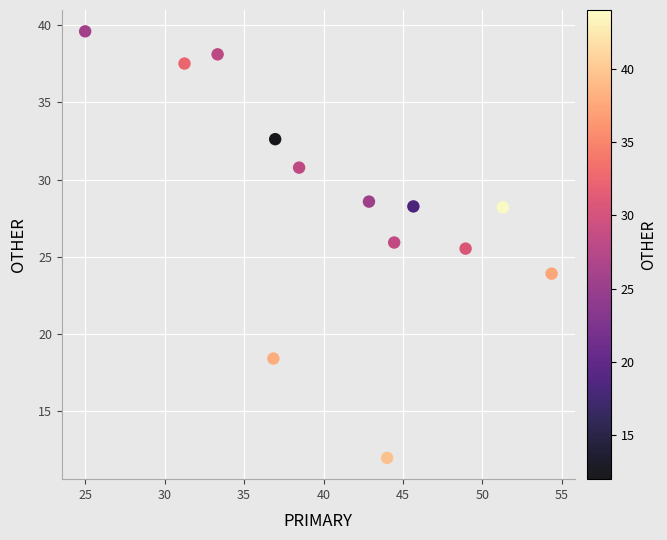

What is the range of X values (max minus min)?

29.3